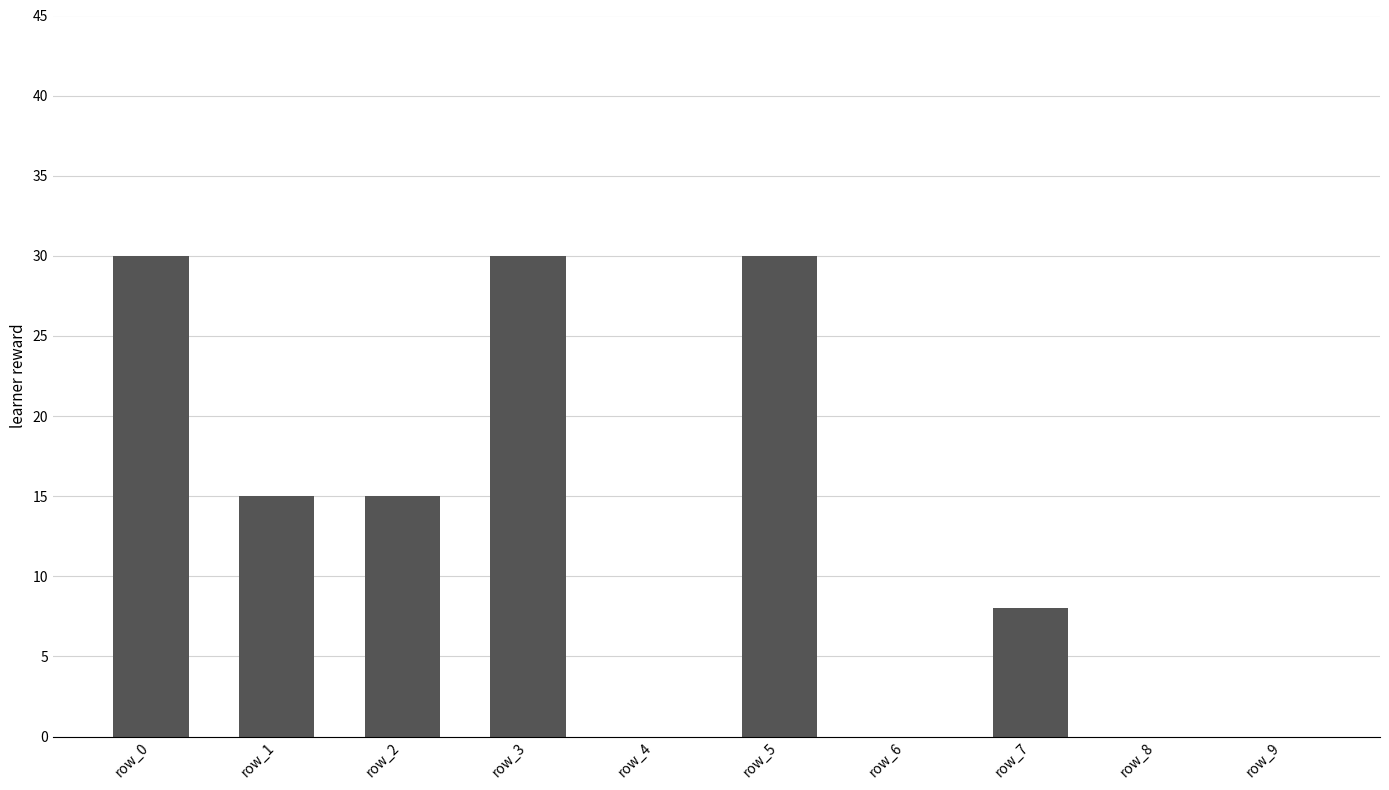

Count the number of categories in the chart.

10